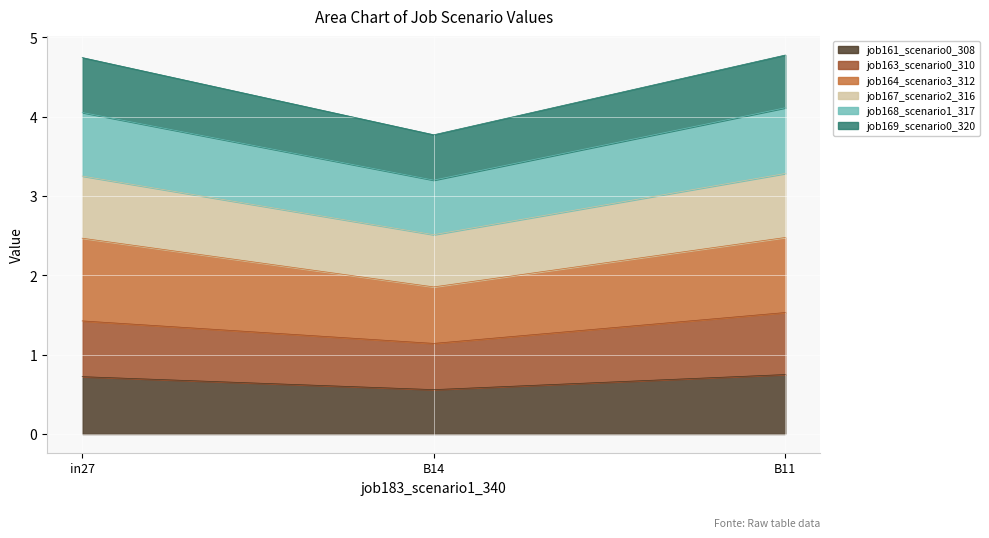

What is the total value across all series at B11?

4.8